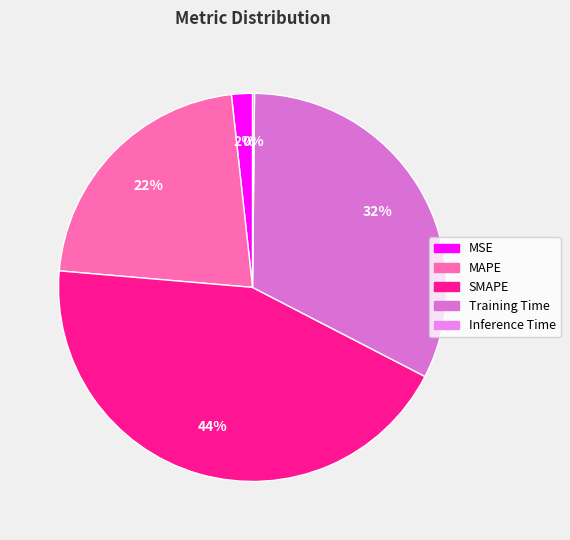

Is the sum of Inference Time and Training Time greater than half?

No